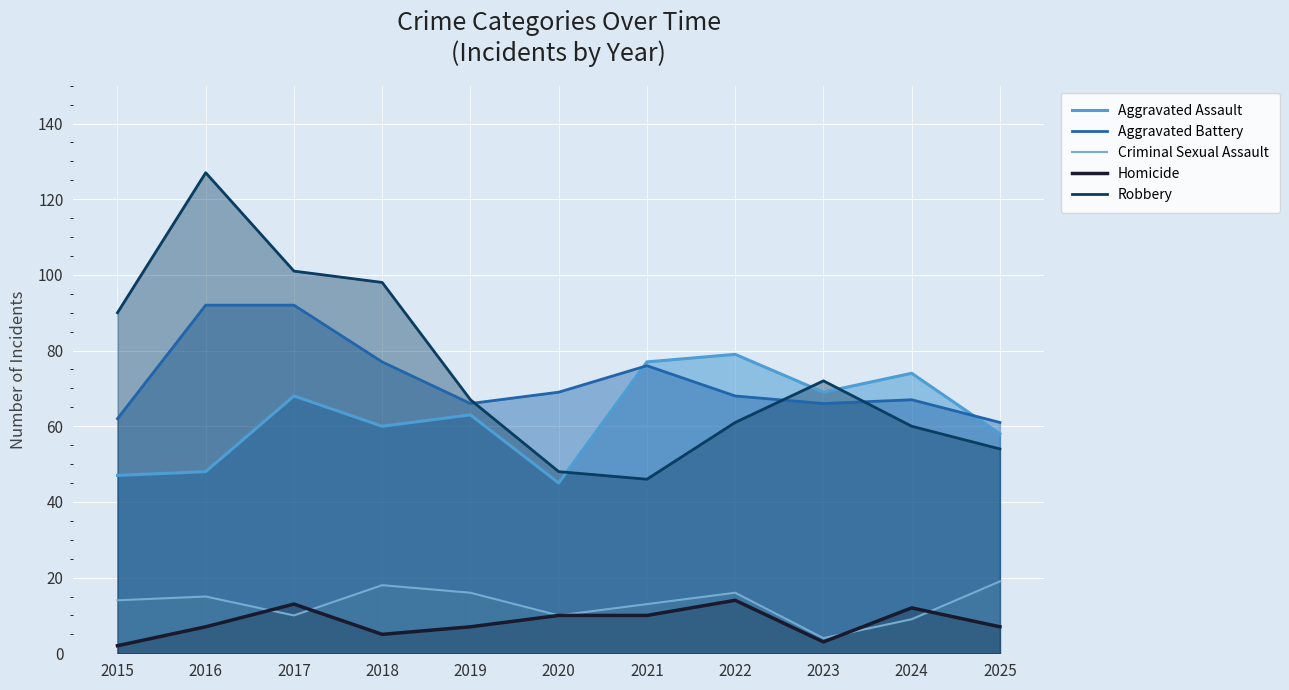

Reading right to left, list all the values displayed in this chart.

Aggravated Assault: 2025=58	2024=74	2023=69	2022=79	2021=77	2020=45	2019=63	2018=60	2017=68	2016=48	2015=47
Aggravated Battery: 2025=61	2024=67	2023=66	2022=68	2021=76	2020=69	2019=66	2018=77	2017=92	2016=92	2015=62
Criminal Sexual Assault: 2025=19	2024=9	2023=4	2022=16	2021=13	2020=10	2019=16	2018=18	2017=10	2016=15	2015=14
Homicide: 2025=7	2024=12	2023=3	2022=14	2021=10	2020=10	2019=7	2018=5	2017=13	2016=7	2015=2
Robbery: 2025=54	2024=60	2023=72	2022=61	2021=46	2020=48	2019=67	2018=98	2017=101	2016=127	2015=90